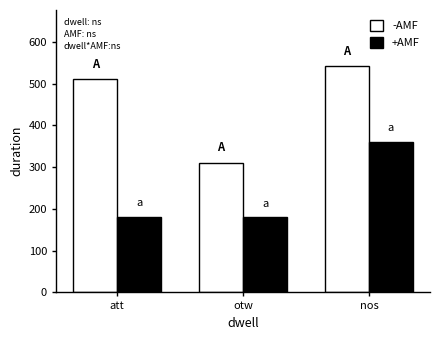

Which series has the widest spread of values?

-AMF